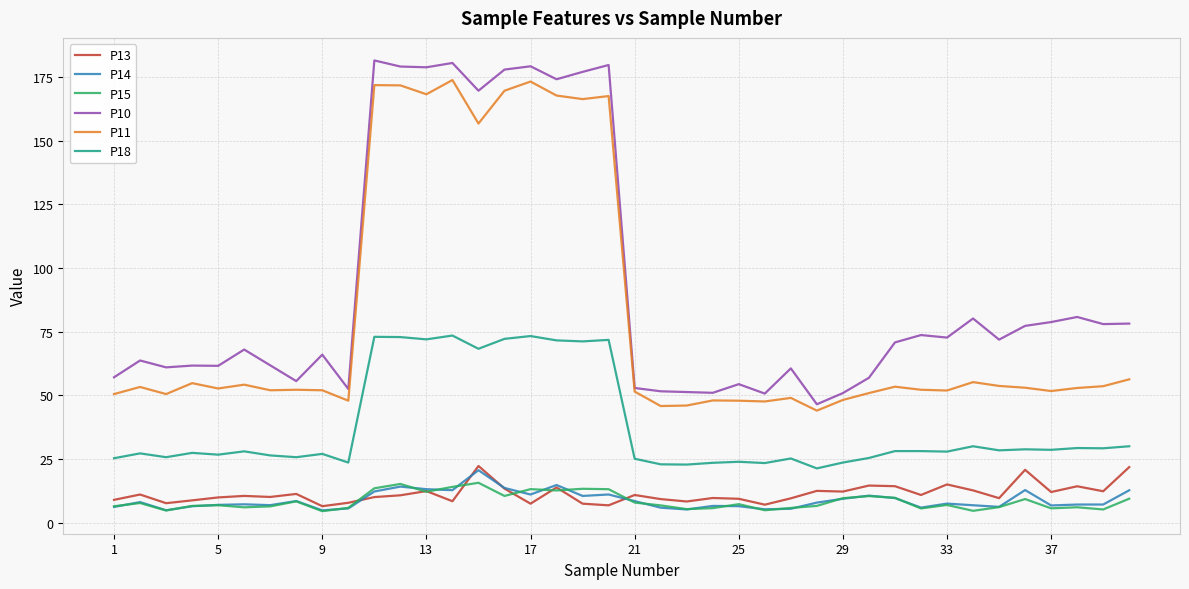

Which series has the widest spread of values?

P10